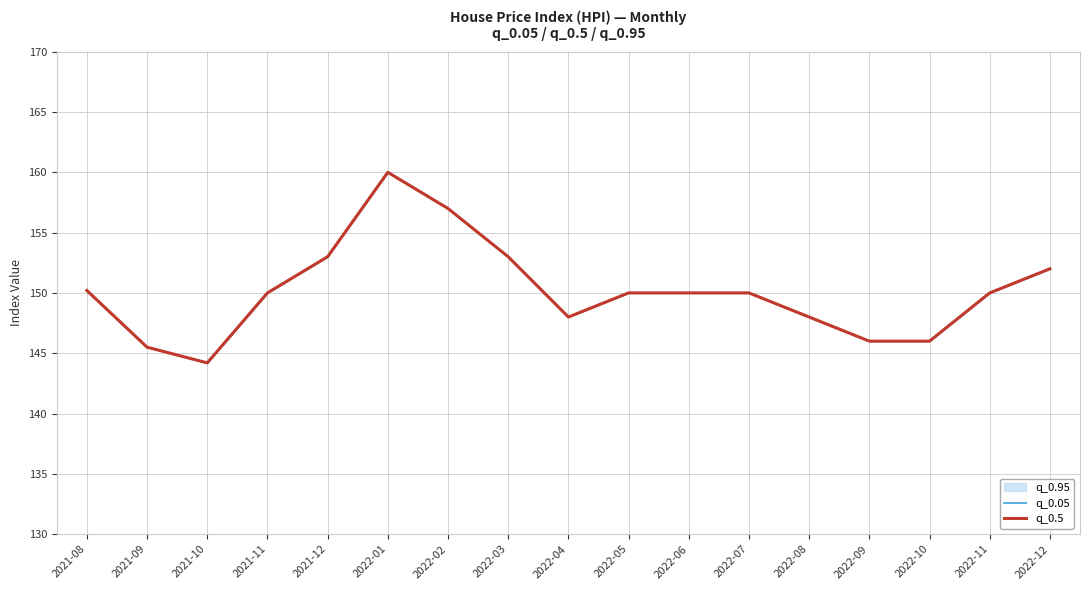

What is the sum of the q_0.05 values at 2021-10 and 2022-02?

301.2